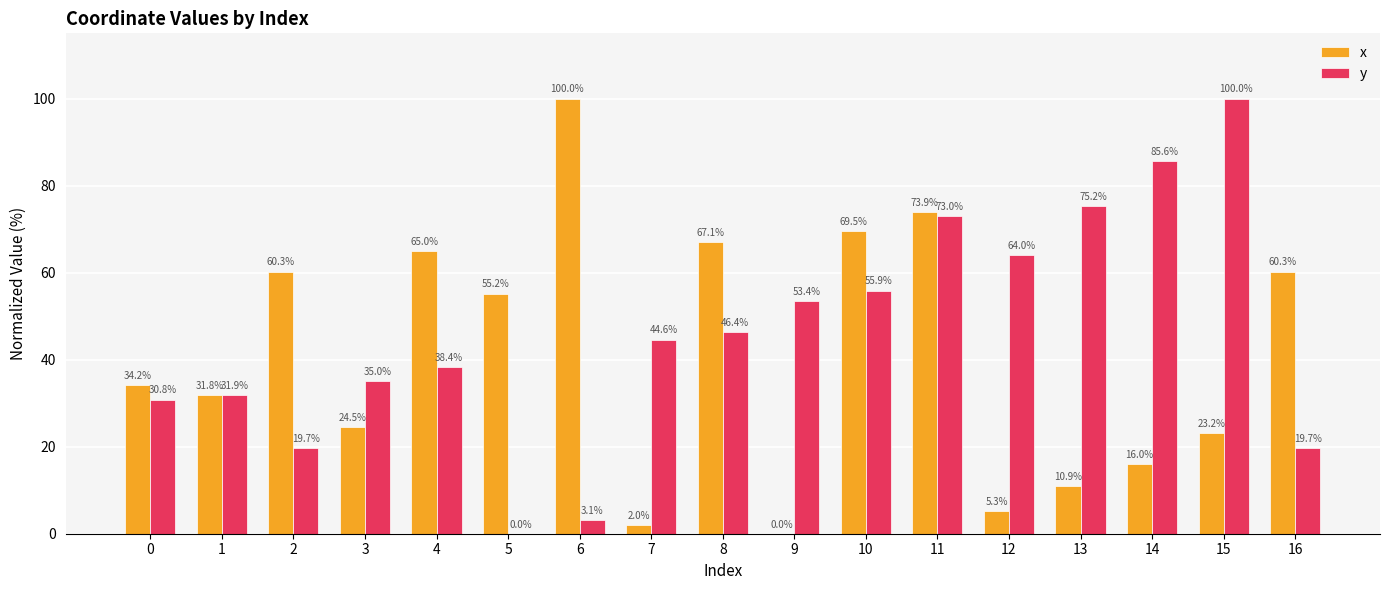

What is the highest value of the y series?

100.0